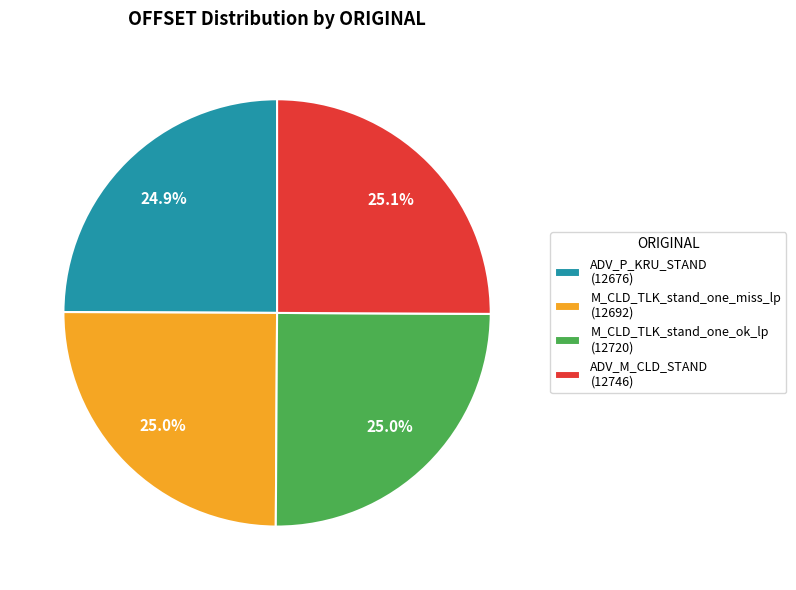

Count the number of slices in the pie.

4